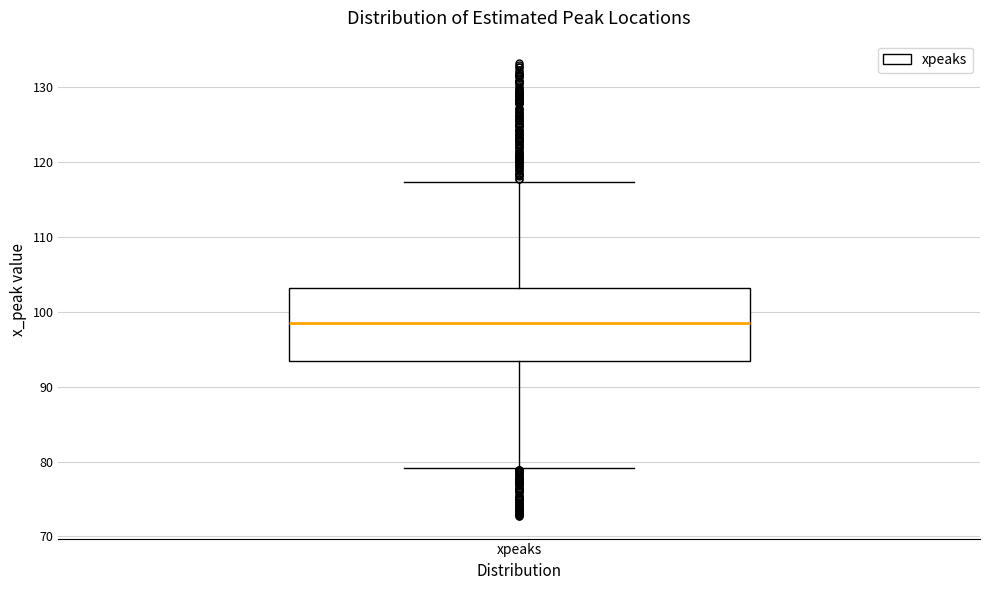

Read this box plot against the y-axis: the position of the median line, the range covered by the box, and the ends of both whiskers. The values are not printed on the chart, so give them approximately, as read against the axis.

median 99, box 93 to 103, whiskers 79 to 117